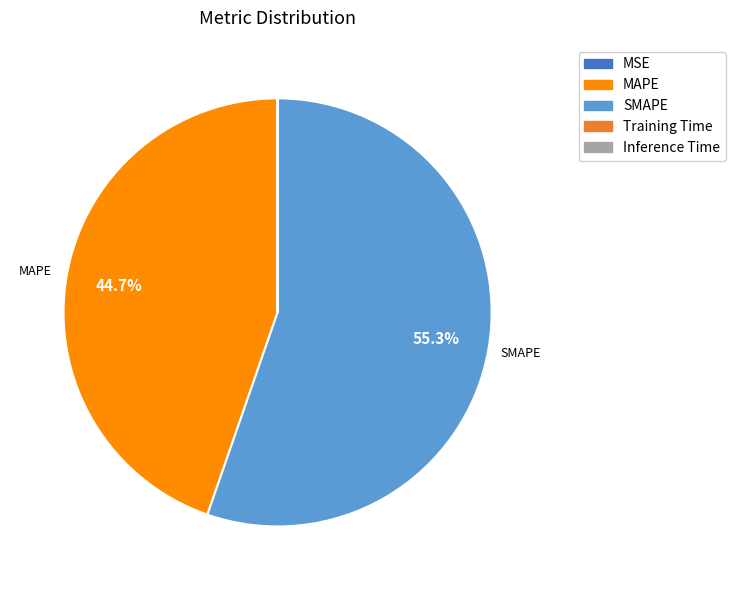

Between SMAPE and MAPE, which is larger?

SMAPE